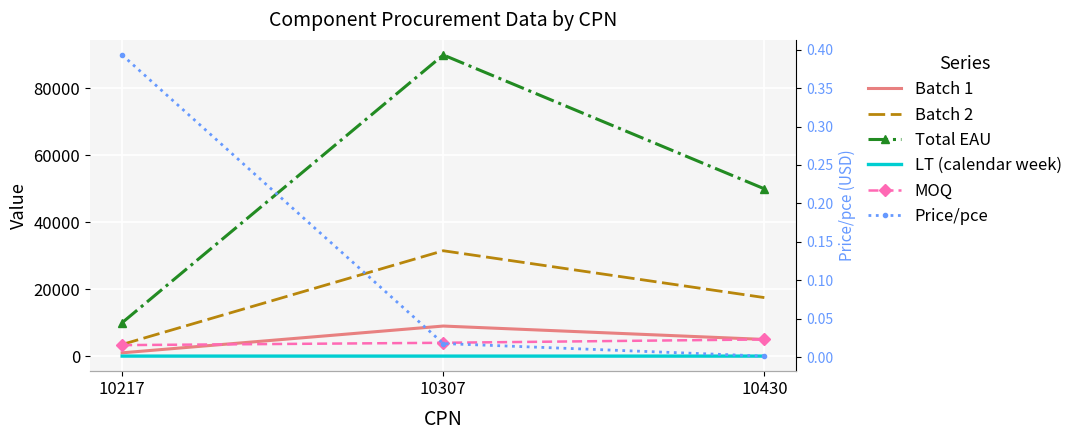

Where is Price/pce nearest to the value 0?

10430